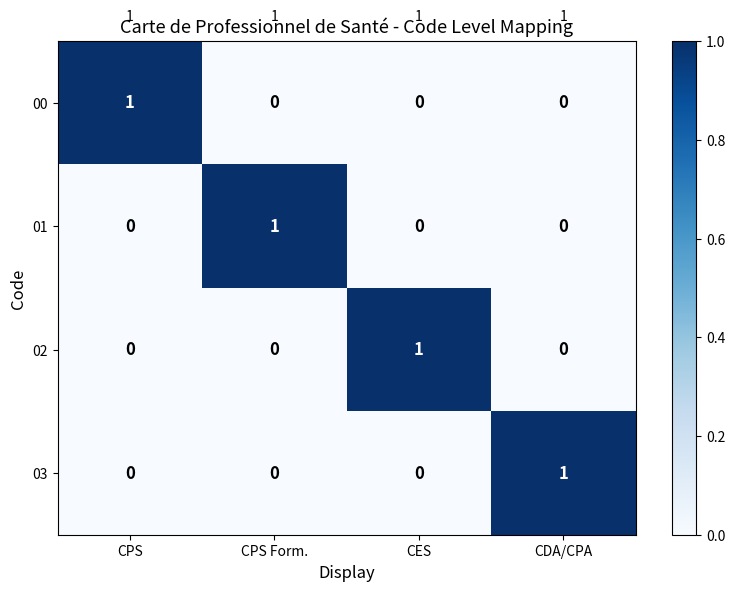

Is the value of 00 at CES greater than the value of 03 at CDA/CPA?

No